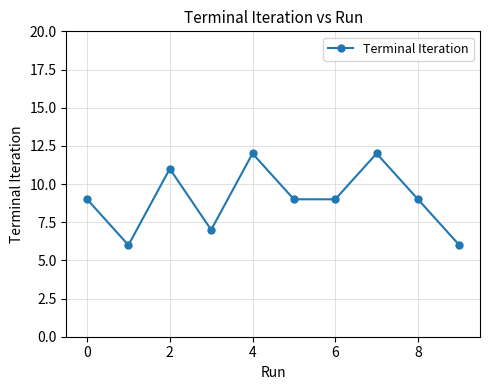

What is the maximum value shown in the chart?

12